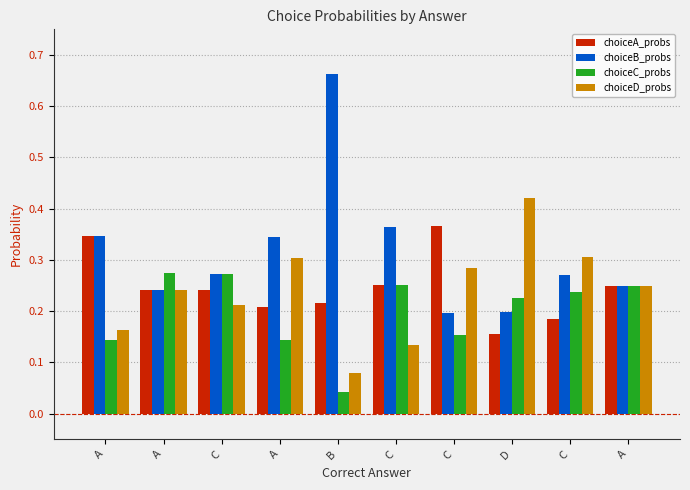

What is the difference between the maximum and second lowest values in the choiceB_probs series?

0.5